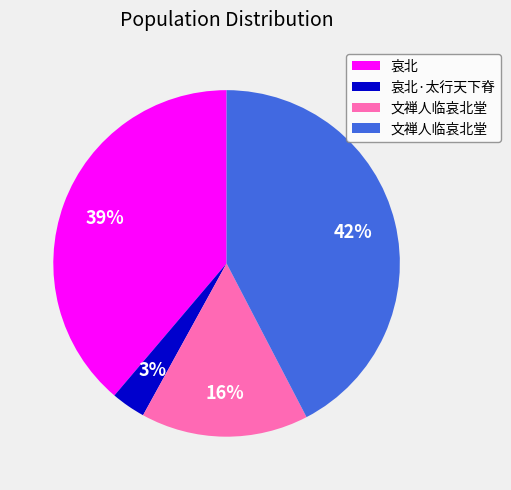

Is there any slice that represents more than half of the pie?

No